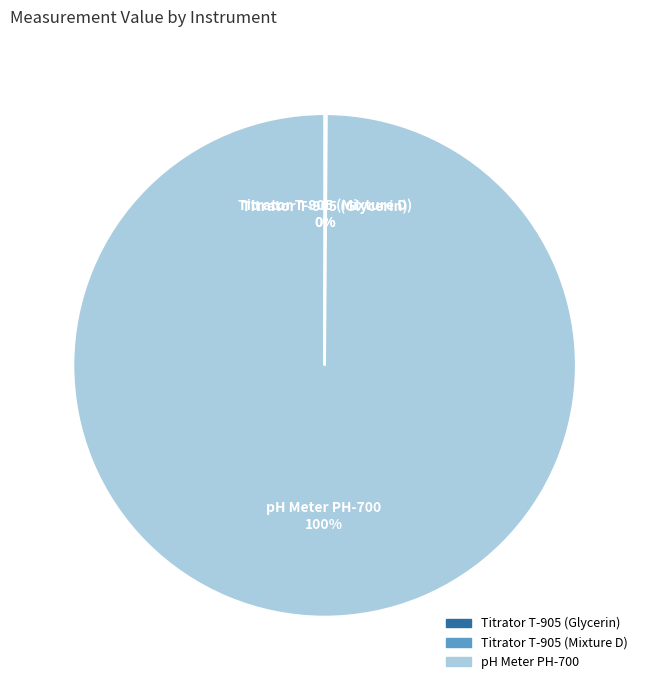

Is there a majority slice in this chart?

Yes